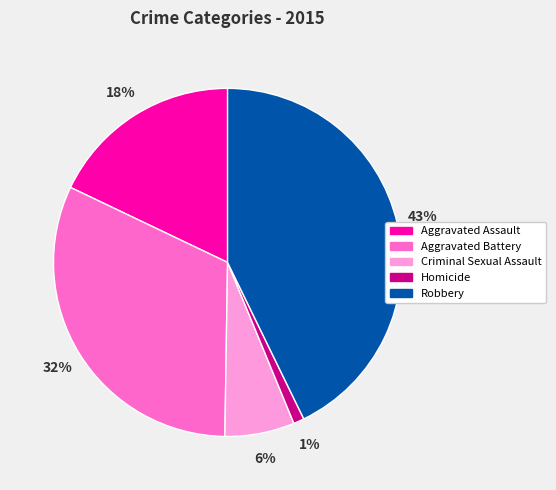

Is it true that Criminal Sexual Assault is 6% of the pie?

True